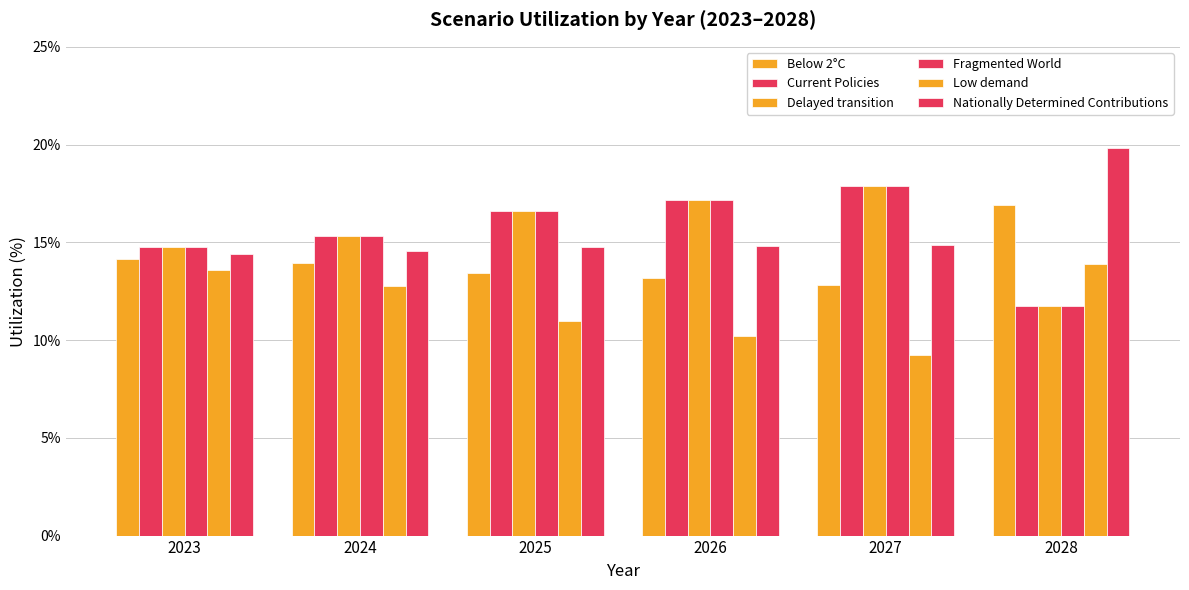

How many bars are there in total?

36